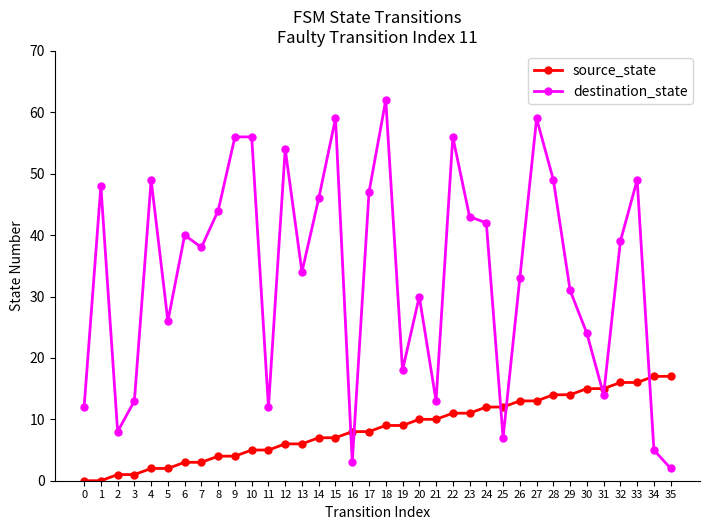

What is the minimum value for destination_state?

2